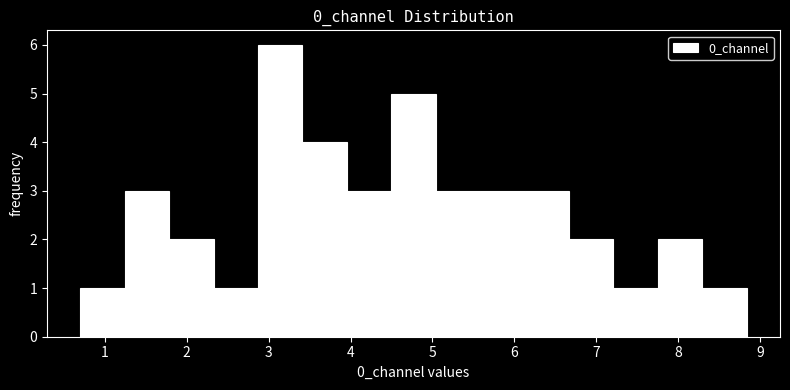

Over which range of the x-axis is the bar tallest?

2.9 to 3.4